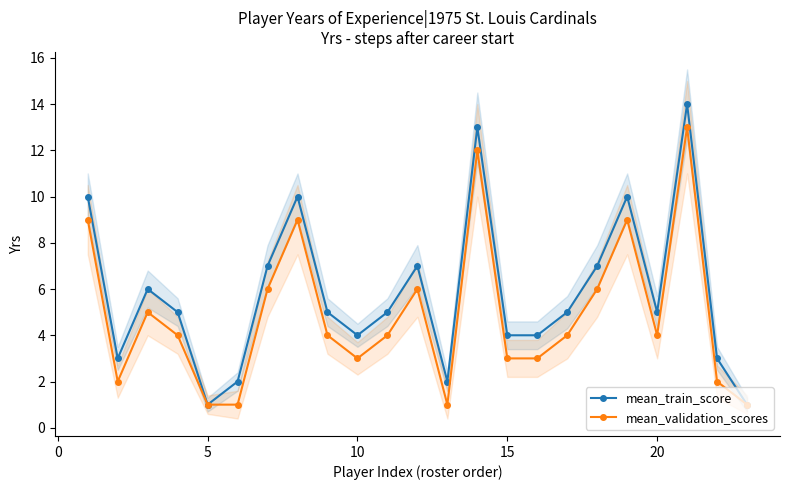

List the series in order of their peak value, highest first.

mean_train_score, mean_validation_scores